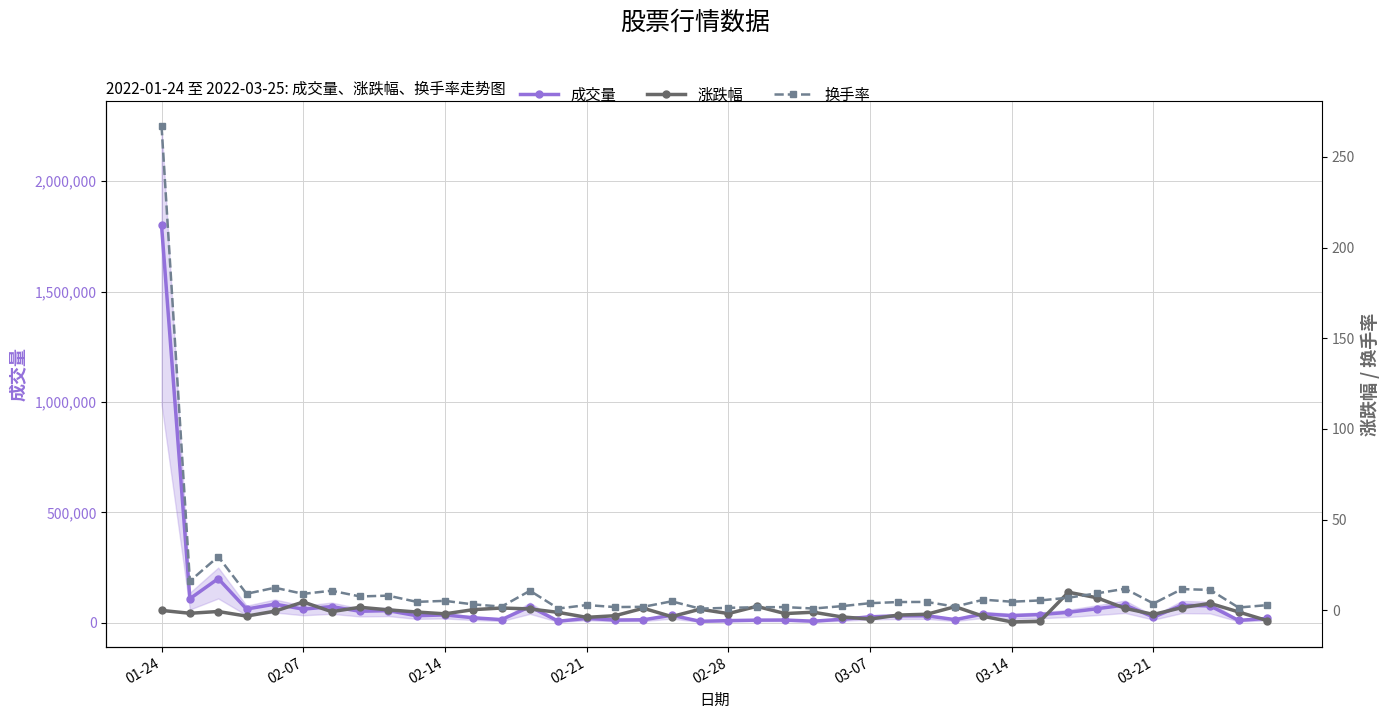

At 02-14, list the series in order from largest to smallest.

成交量, 换手率, 涨跌幅